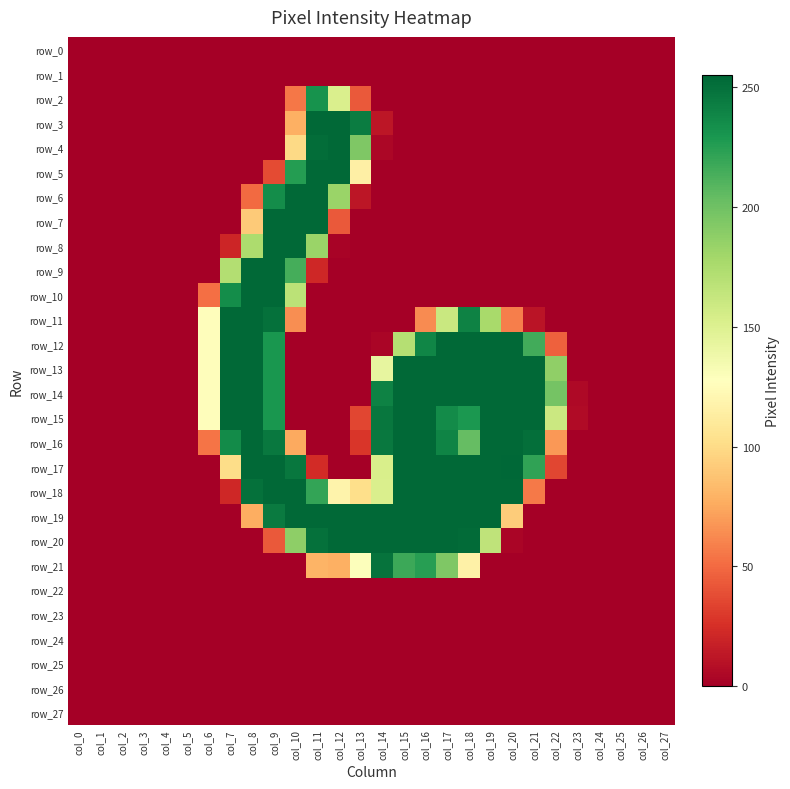

What is the sum of the row_15 values at col_23 and col_17?

242